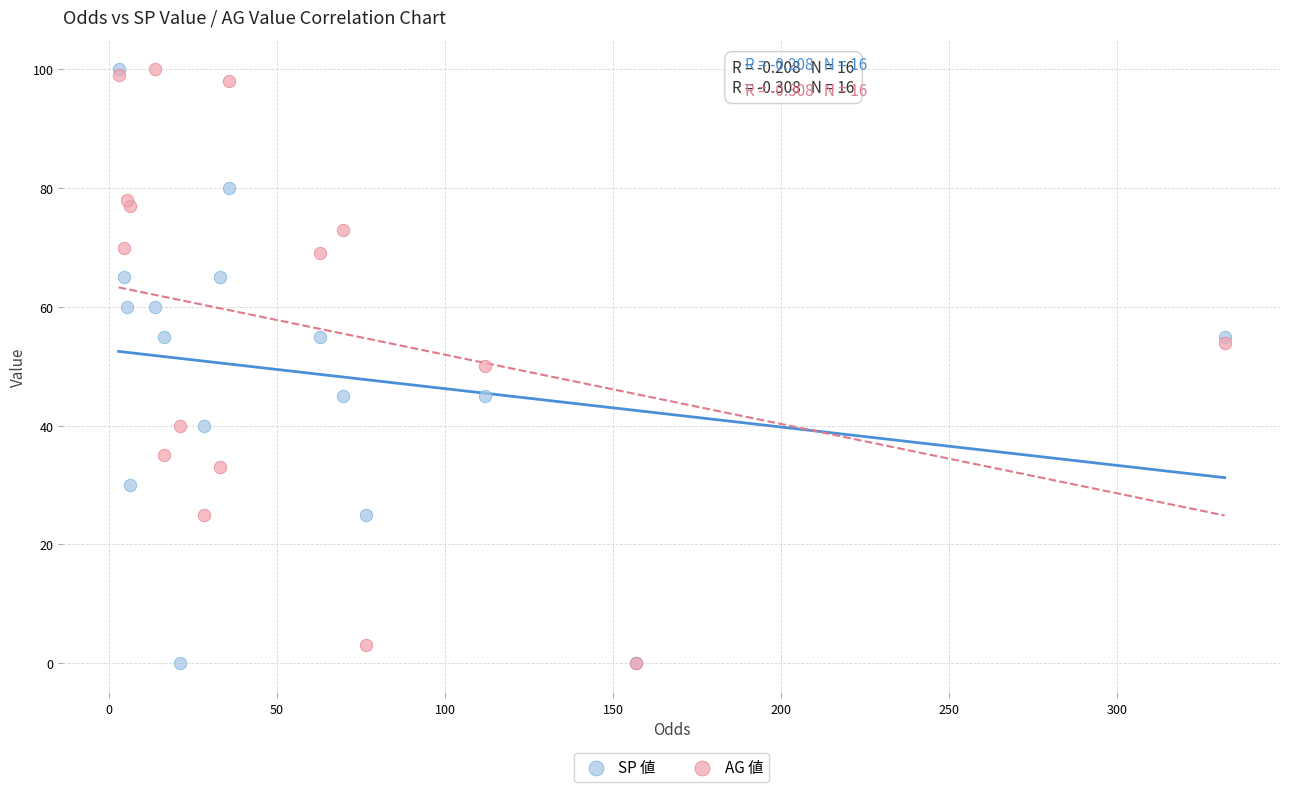

What are all the series names shown in the legend?

SP 値, AG 値